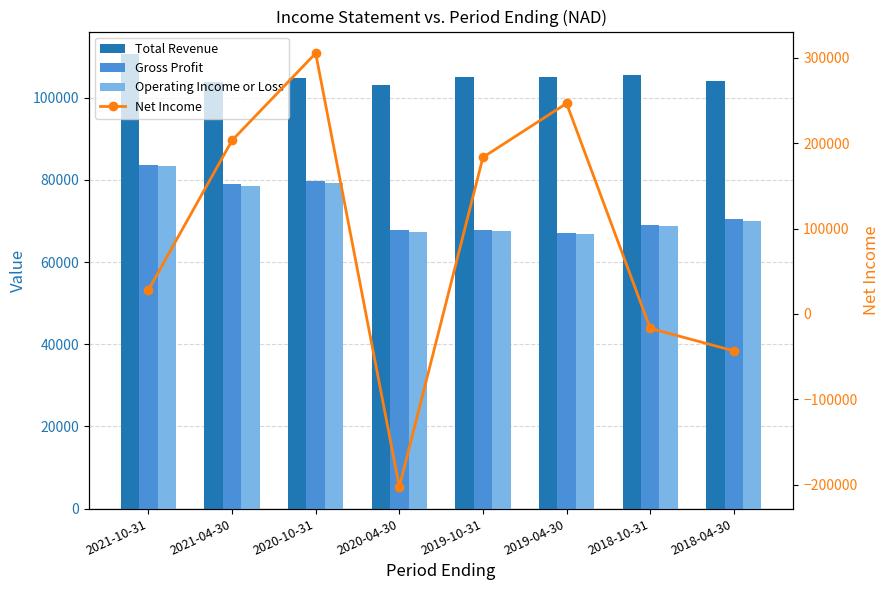

Reading left to right, what are all the values shown in this chart?

Total Revenue: 110600	103800	104800	103100	105000	105100	105600	104200
Gross Profit: 83700	79000	79800	67800	67800	67200	69000	70400
Operating Income or Loss: 83400	78500	79300	67400	67500	66900	68800	70100
Net Income: 28100	203300	305400	-202500	183500	246700	-16800	-43200